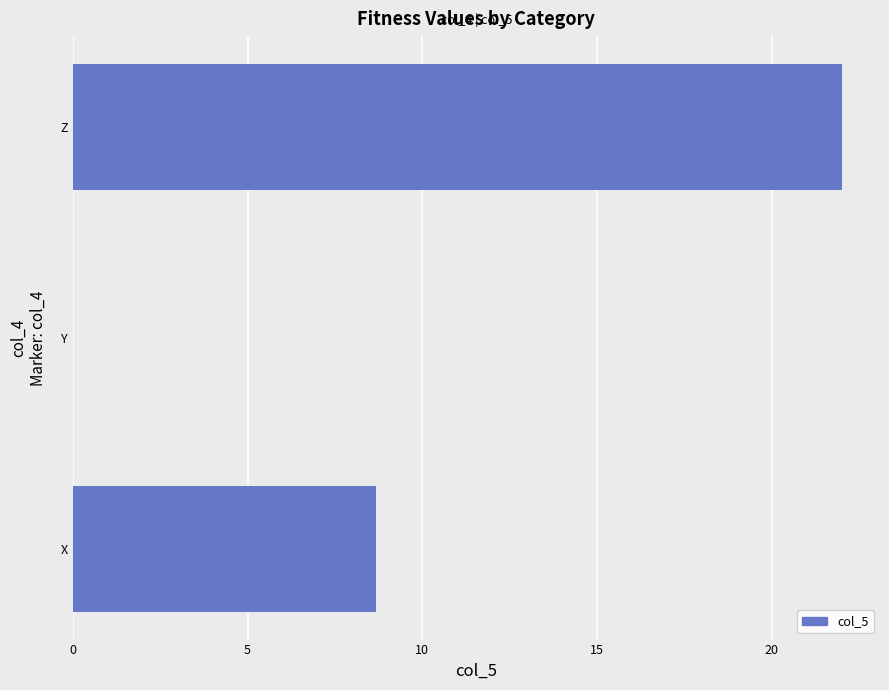

What is the sum of all values?

30.7